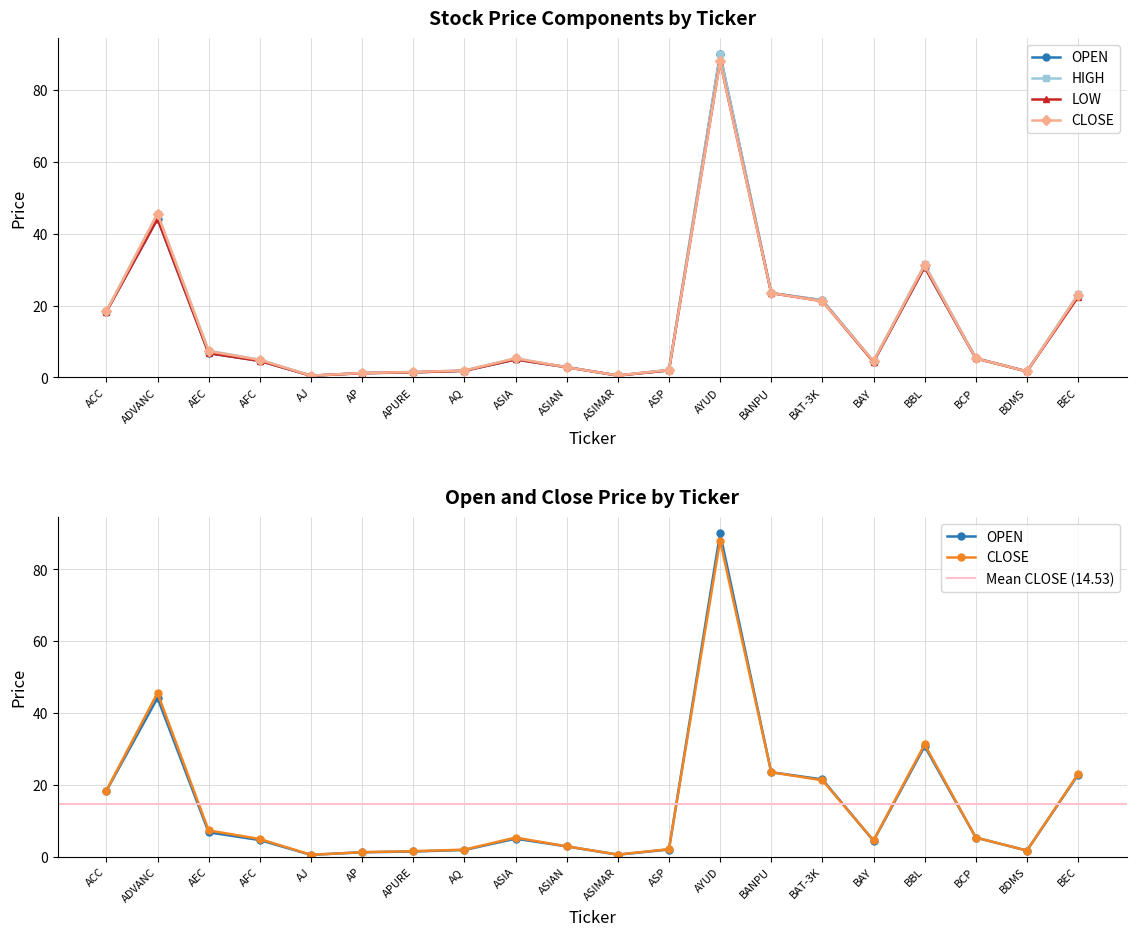

The HIGH series shows 23.5 at BANPU. True or false?

True